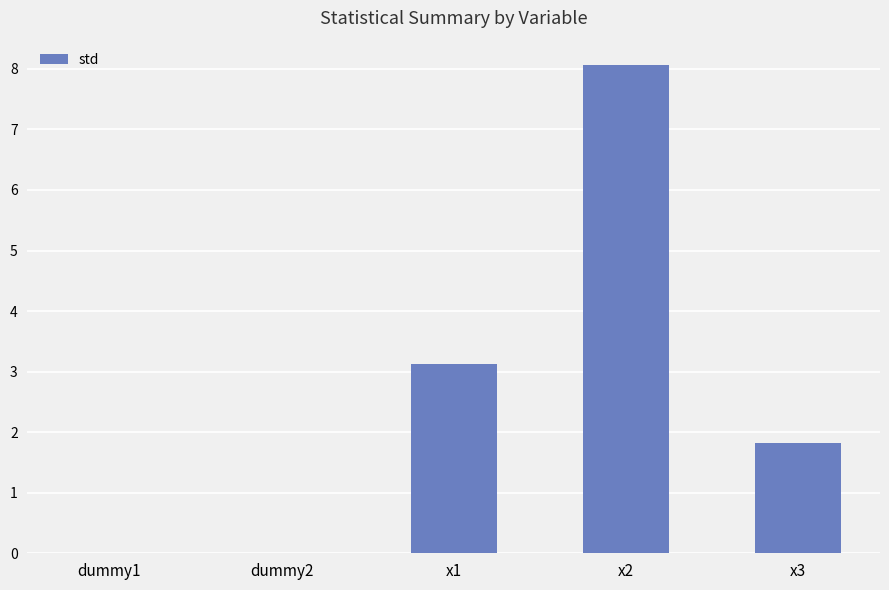

What is the ratio of the value at x2 to the value at x1?

2.6